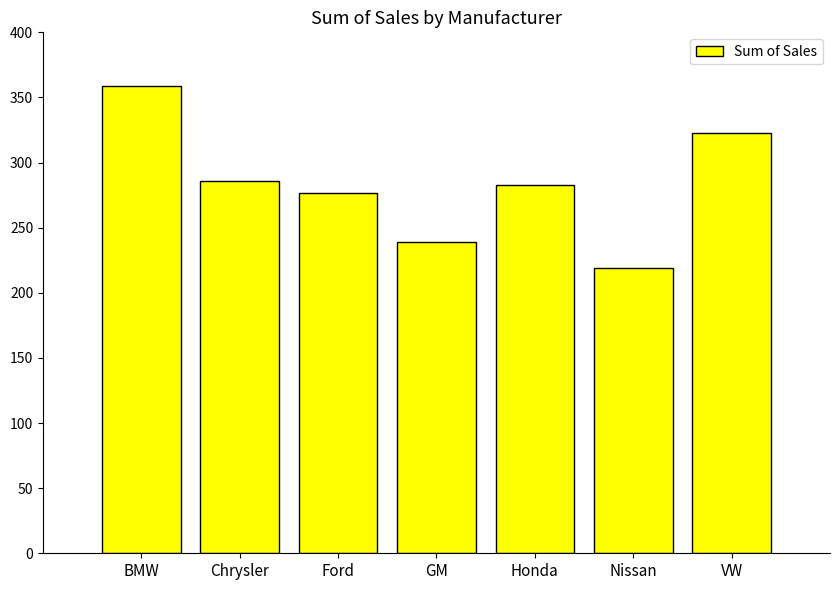

Is it true that the value at BMW is 359?

True